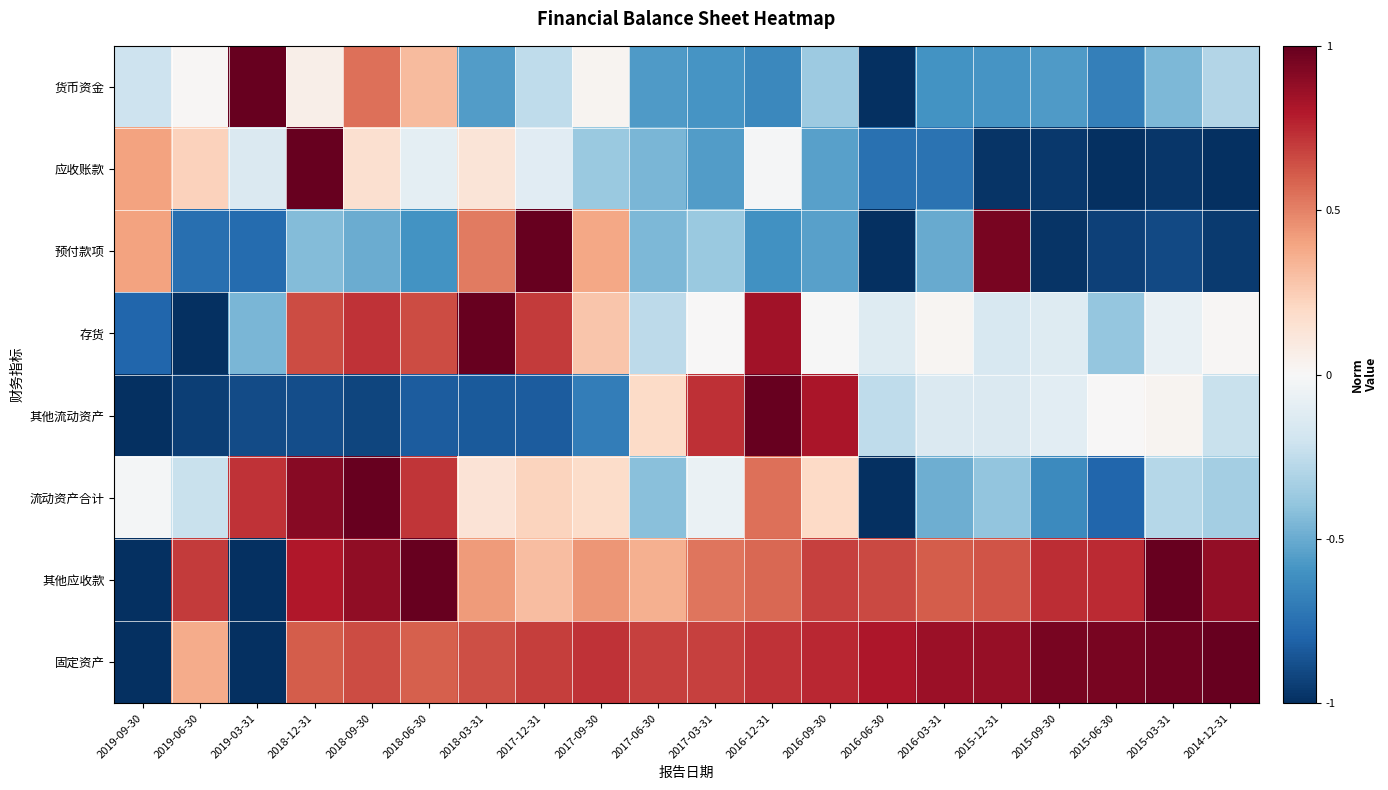

Reading left to right, extract all data points from this chart.

货币资金: 2019-09-30=-0.2	2019-06-30=0.0	2019-03-31=1.0	2018-12-31=0.1	2018-09-30=0.6	2018-06-30=0.3	2018-03-31=-0.6	2017-12-31=-0.3	2017-09-30=0.0	2017-06-30=-0.6	2017-03-31=-0.6	2016-12-31=-0.6	2016-09-30=-0.4	2016-06-30=-1.0	2016-03-31=-0.6	2015-12-31=-0.6	2015-09-30=-0.6	2015-06-30=-0.7	2015-03-31=-0.4	2014-12-31=-0.3
应收账款: 2019-09-30=0.4	2019-06-30=0.2	2019-03-31=-0.1	2018-12-31=1.0	2018-09-30=0.2	2018-06-30=-0.1	2018-03-31=0.1	2017-12-31=-0.1	2017-09-30=-0.4	2017-06-30=-0.5	2017-03-31=-0.6	2016-12-31=-0.0	2016-09-30=-0.5	2016-06-30=-0.7	2016-03-31=-0.7	2015-12-31=-1.0	2015-09-30=-1.0	2015-06-30=-1.0	2015-03-31=-1.0	2014-12-31=-1.0
预付款项: 2019-09-30=0.4	2019-06-30=-0.8	2019-03-31=-0.8	2018-12-31=-0.4	2018-09-30=-0.5	2018-06-30=-0.6	2018-03-31=0.5	2017-12-31=1.0	2017-09-30=0.4	2017-06-30=-0.5	2017-03-31=-0.4	2016-12-31=-0.6	2016-09-30=-0.5	2016-06-30=-1.0	2016-03-31=-0.5	2015-12-31=0.9	2015-09-30=-1.0	2015-06-30=-0.9	2015-03-31=-0.9	2014-12-31=-1.0
存货: 2019-09-30=-0.8	2019-06-30=-1.0	2019-03-31=-0.5	2018-12-31=0.7	2018-09-30=0.7	2018-06-30=0.6	2018-03-31=1.0	2017-12-31=0.7	2017-09-30=0.3	2017-06-30=-0.3	2017-03-31=0.0	2016-12-31=0.8	2016-09-30=-0.0	2016-06-30=-0.1	2016-03-31=0.0	2015-12-31=-0.2	2015-09-30=-0.1	2015-06-30=-0.4	2015-03-31=-0.1	2014-12-31=0.0
其他流动资产: 2019-09-30=-1.0	2019-06-30=-0.9	2019-03-31=-0.9	2018-12-31=-0.9	2018-09-30=-0.9	2018-06-30=-0.8	2018-03-31=-0.8	2017-12-31=-0.8	2017-09-30=-0.7	2017-06-30=0.2	2017-03-31=0.7	2016-12-31=1.0	2016-09-30=0.8	2016-06-30=-0.3	2016-03-31=-0.1	2015-12-31=-0.1	2015-09-30=-0.1	2015-06-30=0.0	2015-03-31=0.0	2014-12-31=-0.2
流动资产合计: 2019-09-30=-0.0	2019-06-30=-0.2	2019-03-31=0.7	2018-12-31=0.9	2018-09-30=1.0	2018-06-30=0.7	2018-03-31=0.1	2017-12-31=0.2	2017-09-30=0.2	2017-06-30=-0.4	2017-03-31=-0.1	2016-12-31=0.5	2016-09-30=0.2	2016-06-30=-1.0	2016-03-31=-0.5	2015-12-31=-0.4	2015-09-30=-0.6	2015-06-30=-0.8	2015-03-31=-0.3	2014-12-31=-0.3
其他应收款: 2019-09-30=-1.0	2019-06-30=0.7	2019-03-31=-1.0	2018-12-31=0.8	2018-09-30=0.9	2018-06-30=1.0	2018-03-31=0.4	2017-12-31=0.3	2017-09-30=0.4	2017-06-30=0.4	2017-03-31=0.5	2016-12-31=0.6	2016-09-30=0.7	2016-06-30=0.7	2016-03-31=0.6	2015-12-31=0.6	2015-09-30=0.7	2015-06-30=0.7	2015-03-31=1.0	2014-12-31=0.9
固定资产: 2019-09-30=-1.0	2019-06-30=0.4	2019-03-31=-1.0	2018-12-31=0.6	2018-09-30=0.7	2018-06-30=0.6	2018-03-31=0.6	2017-12-31=0.7	2017-09-30=0.7	2017-06-30=0.7	2017-03-31=0.7	2016-12-31=0.7	2016-09-30=0.8	2016-06-30=0.8	2016-03-31=0.9	2015-12-31=0.9	2015-09-30=1.0	2015-06-30=0.9	2015-03-31=1.0	2014-12-31=1.0